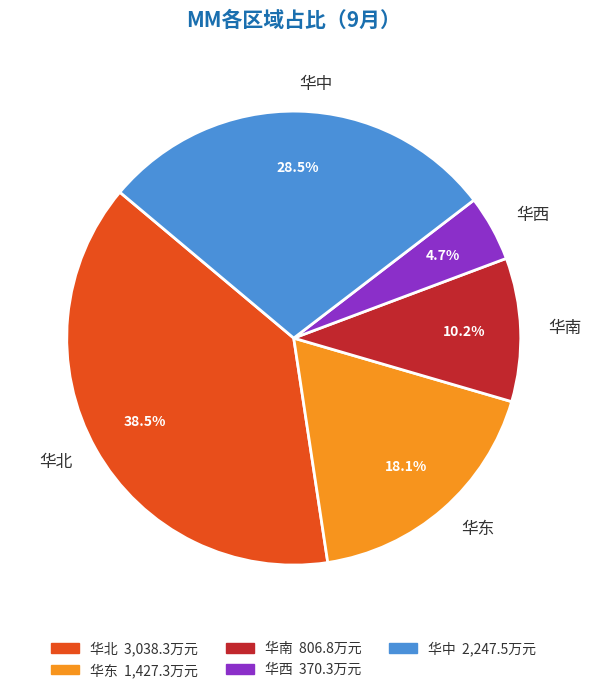

Count the number of slices in the pie.

5